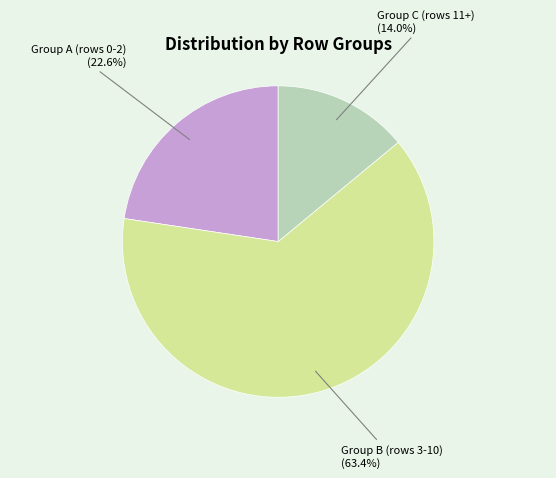

How many slices are in this pie chart?

3